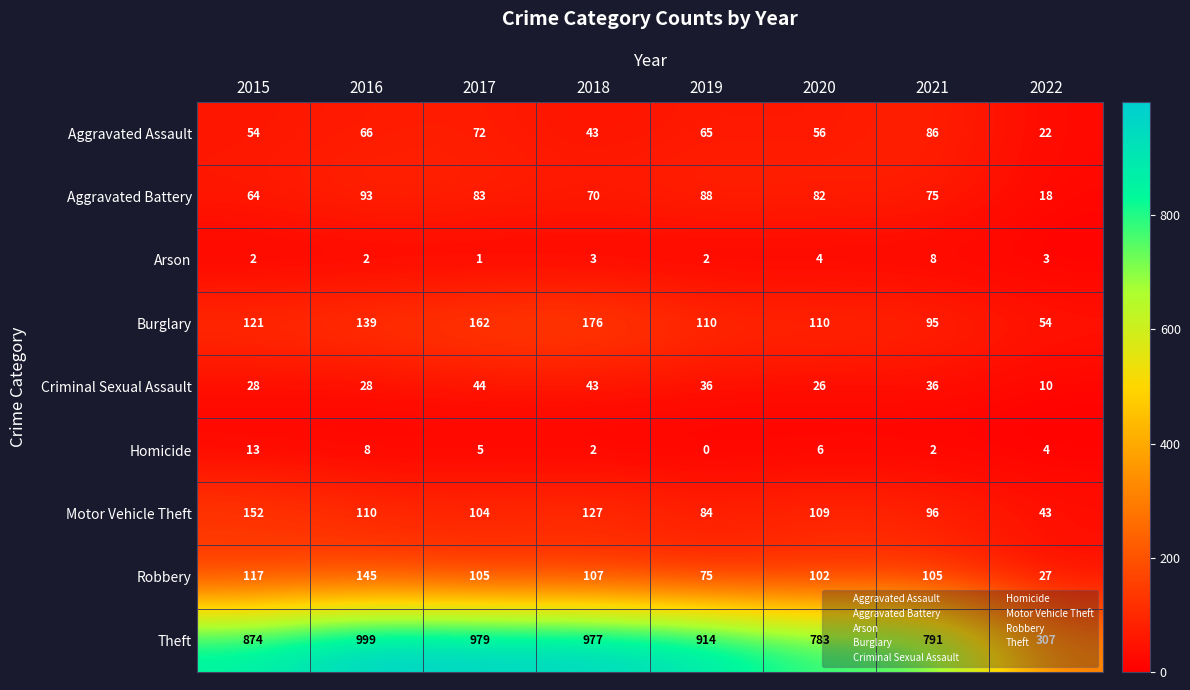

Which category has the highest value in the Motor Vehicle Theft series?

2015